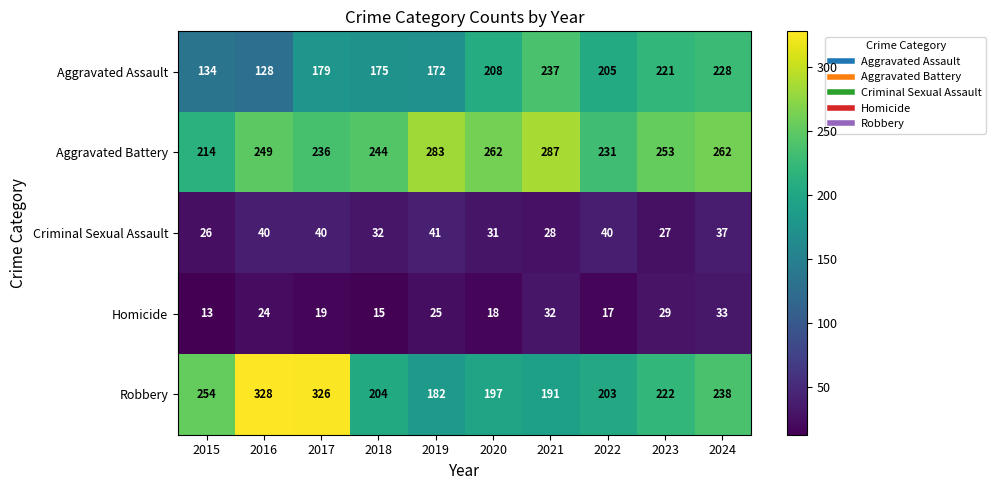

What is the minimum value for Robbery?

182